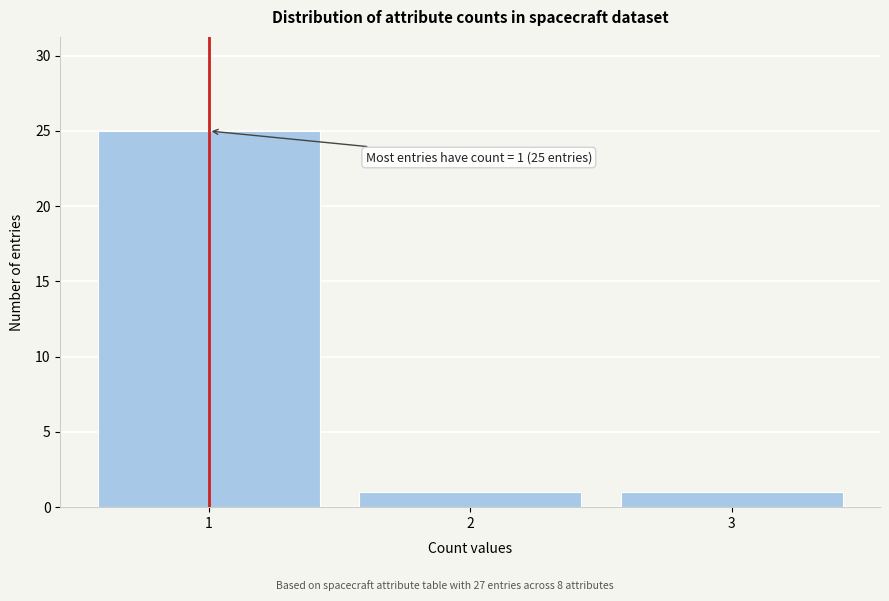

Over which range of the x-axis is the bar tallest?

0.5 to 1.5